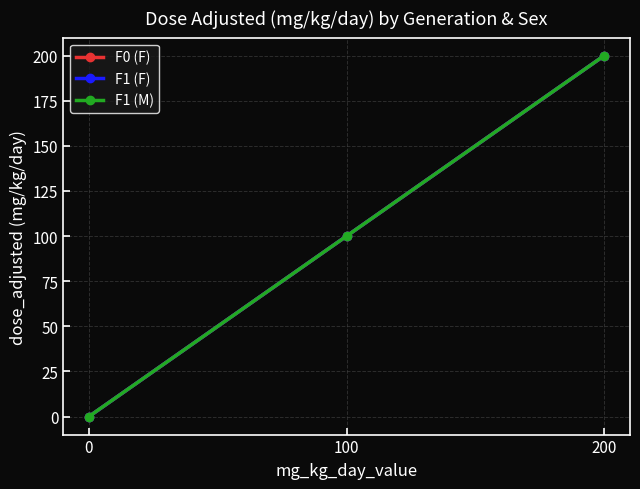

True or false: F0 (F) has a value of 0 at 0.

True